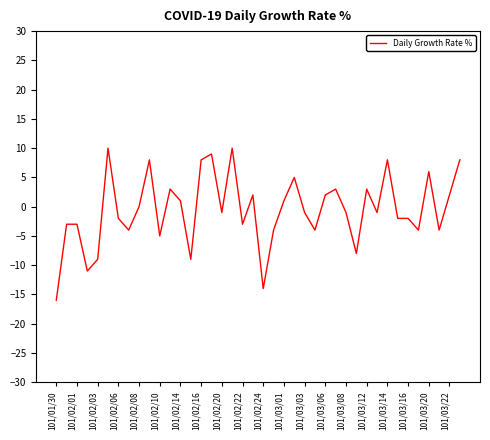

How many categories are shown in the chart?

40